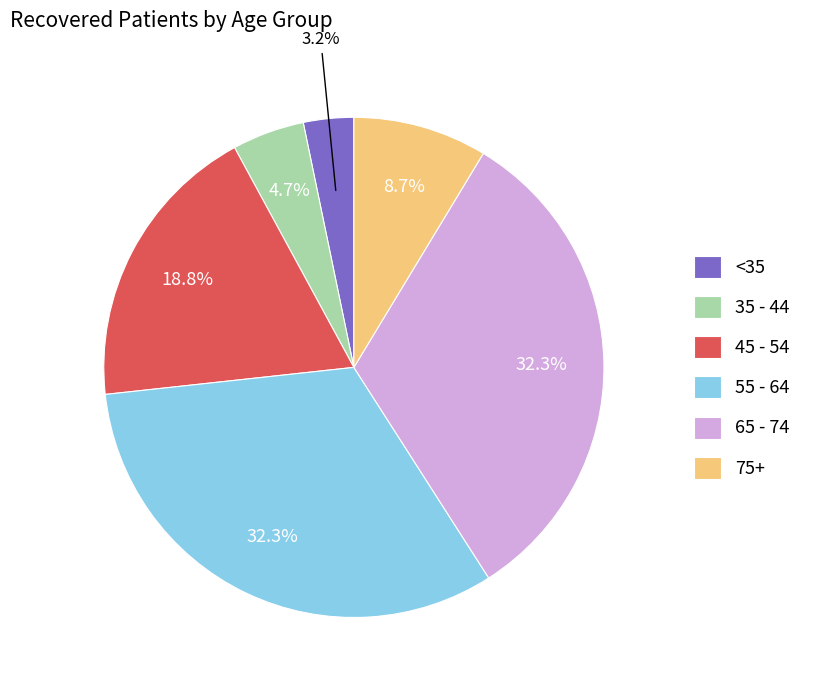

To the nearest percent, what is the average slice percentage?

17%